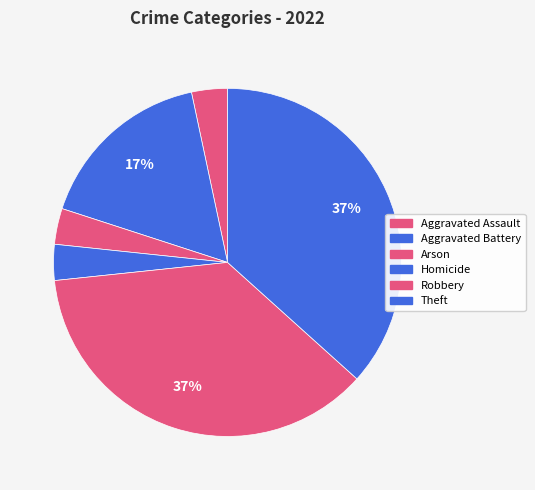

Between Aggravated Assault and Homicide, which is larger?

Aggravated Assault